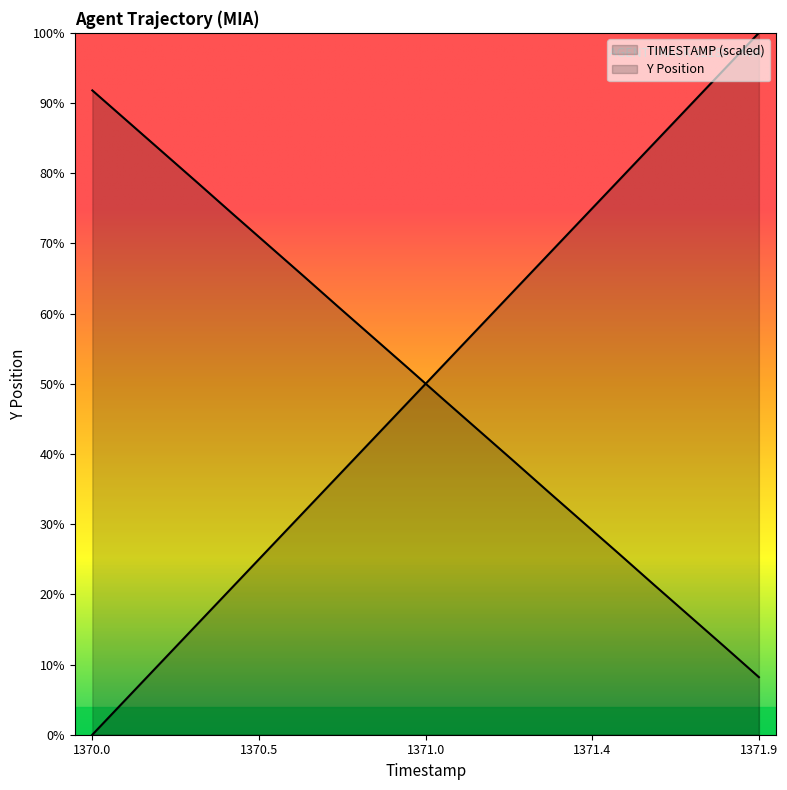

How many lines are shown in the chart?

2